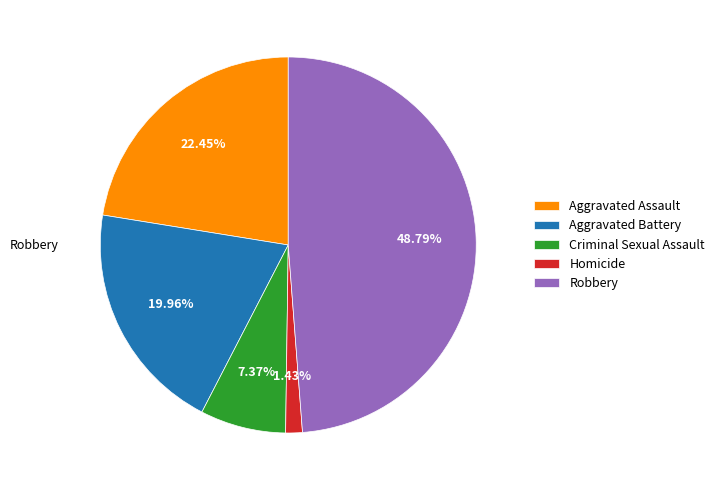

Which has a higher value, Aggravated Battery or Aggravated Assault?

Aggravated Assault